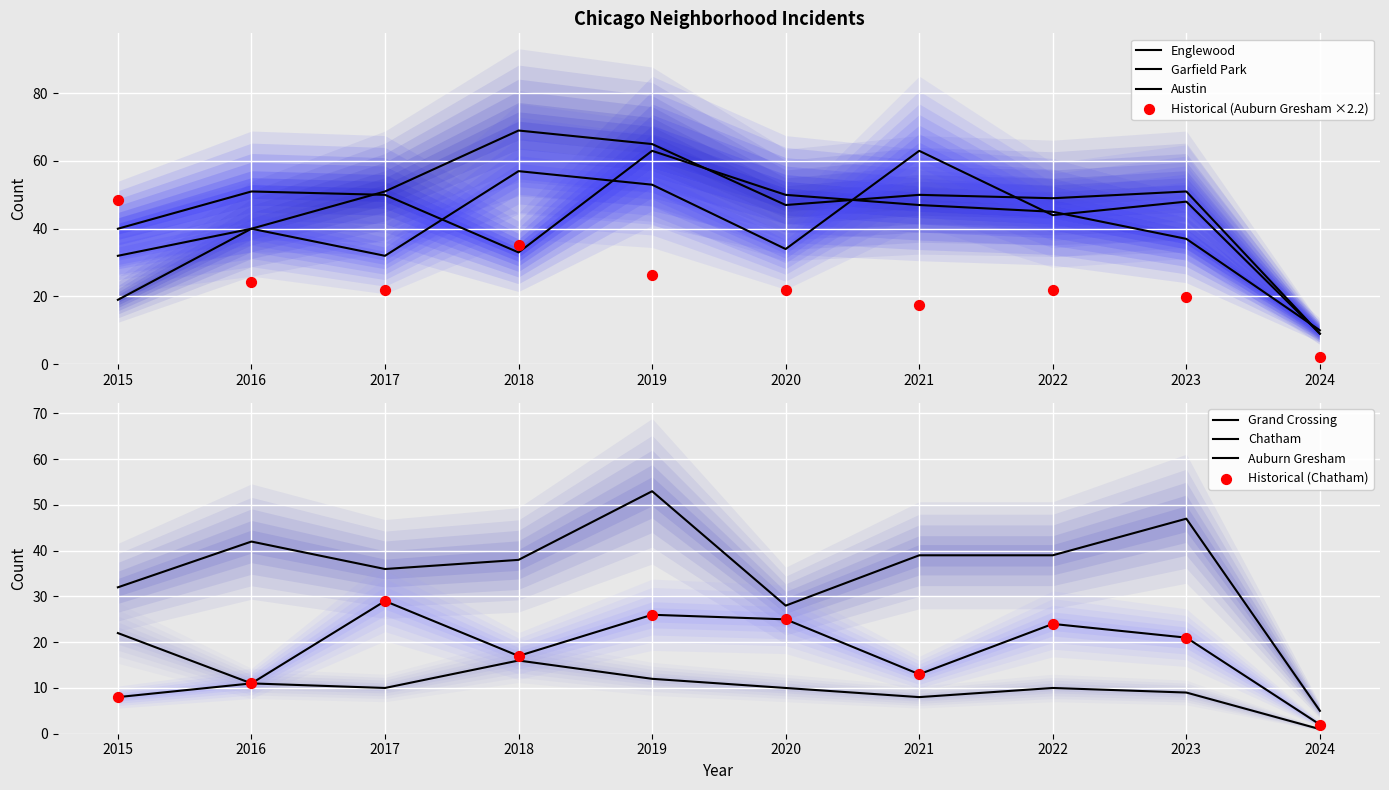

What are all the series names shown in the legend?

Austin, Englewood, Garfield Park, Grand Crossing, Auburn Gresham, Chatham